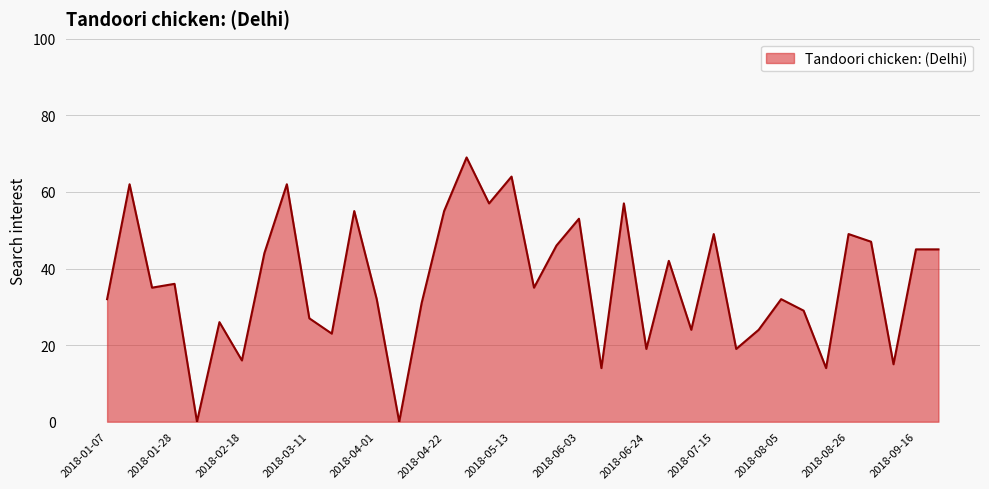

At which label does the data first exceed 35?

2018-01-14